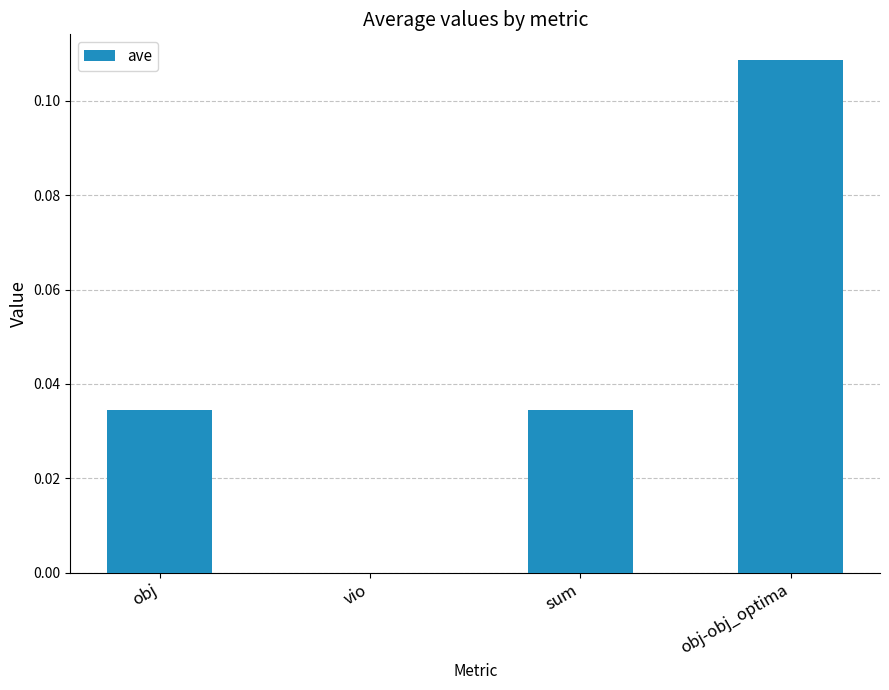

Which category has the highest value across all series?

obj-obj_optima